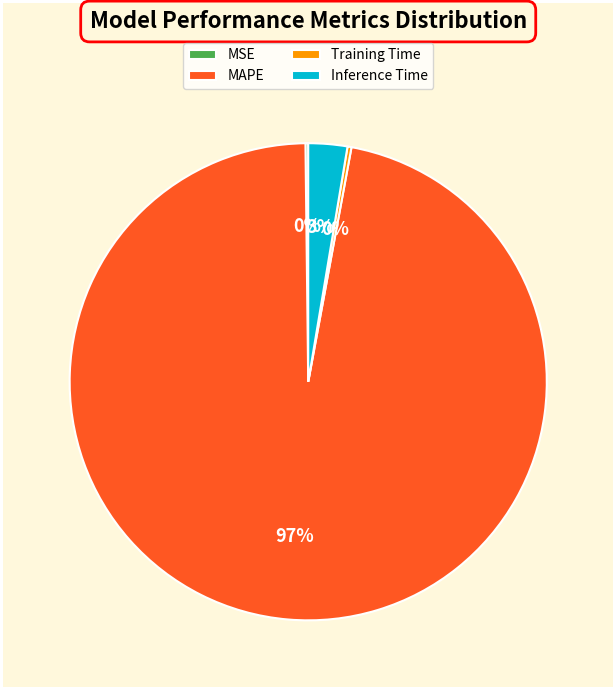

To the nearest percent, what portion does MAPE represent?

97%